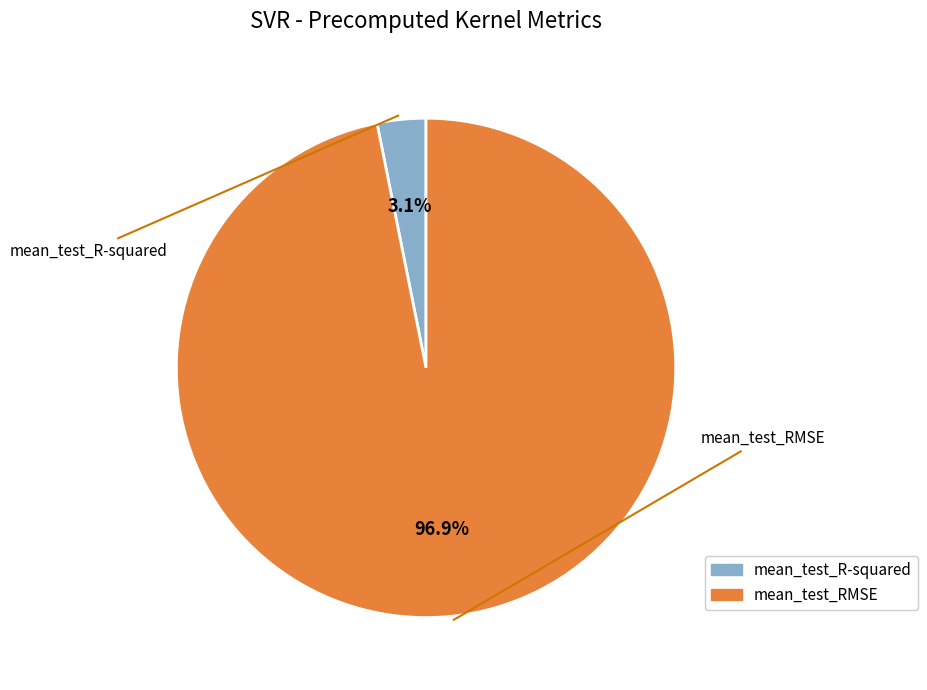

To the nearest percent, what is the difference between the mean_test_RMSE and mean_test_R-squared slice percentages?

94%